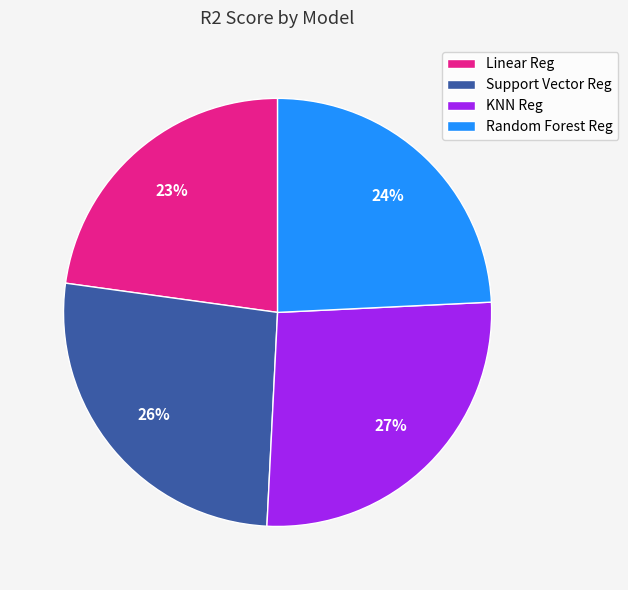

How many segments does this pie chart have?

4